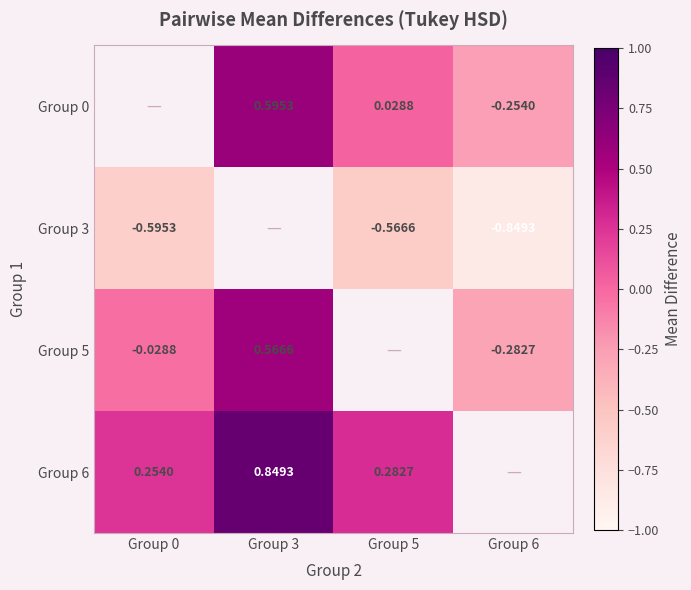

What is the maximum value shown in the chart?

0.8